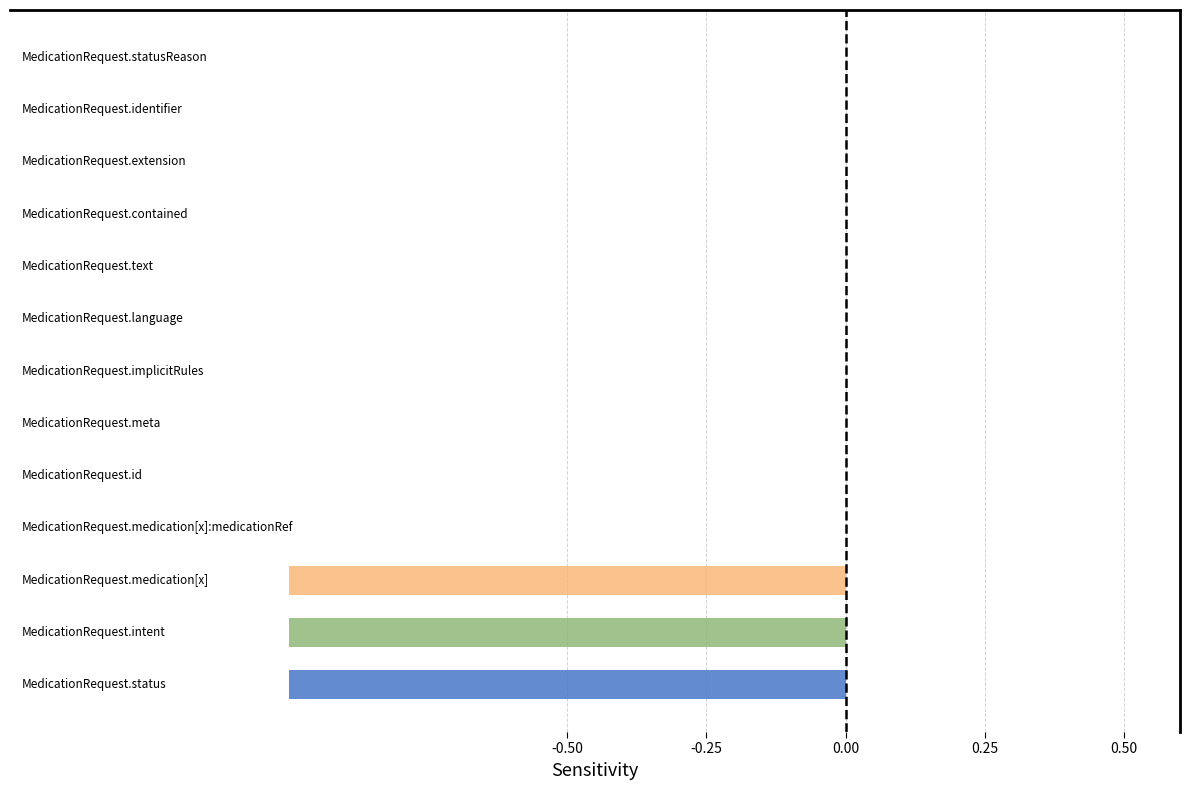

What is the difference between the maximum and minimum values in the Base Min series?

1